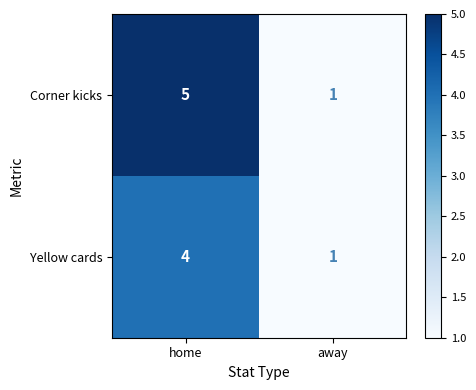

Which series has the largest range (max minus min)?

Corner kicks